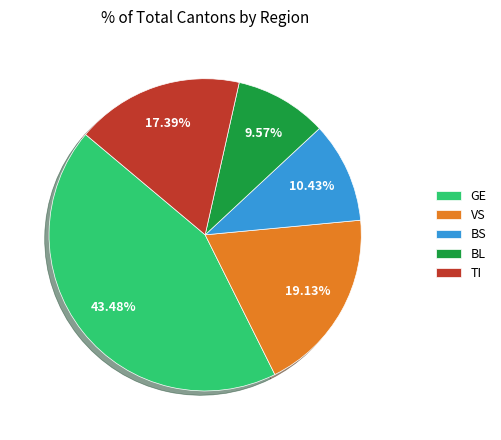

Is there any slice that represents more than half of the pie?

No